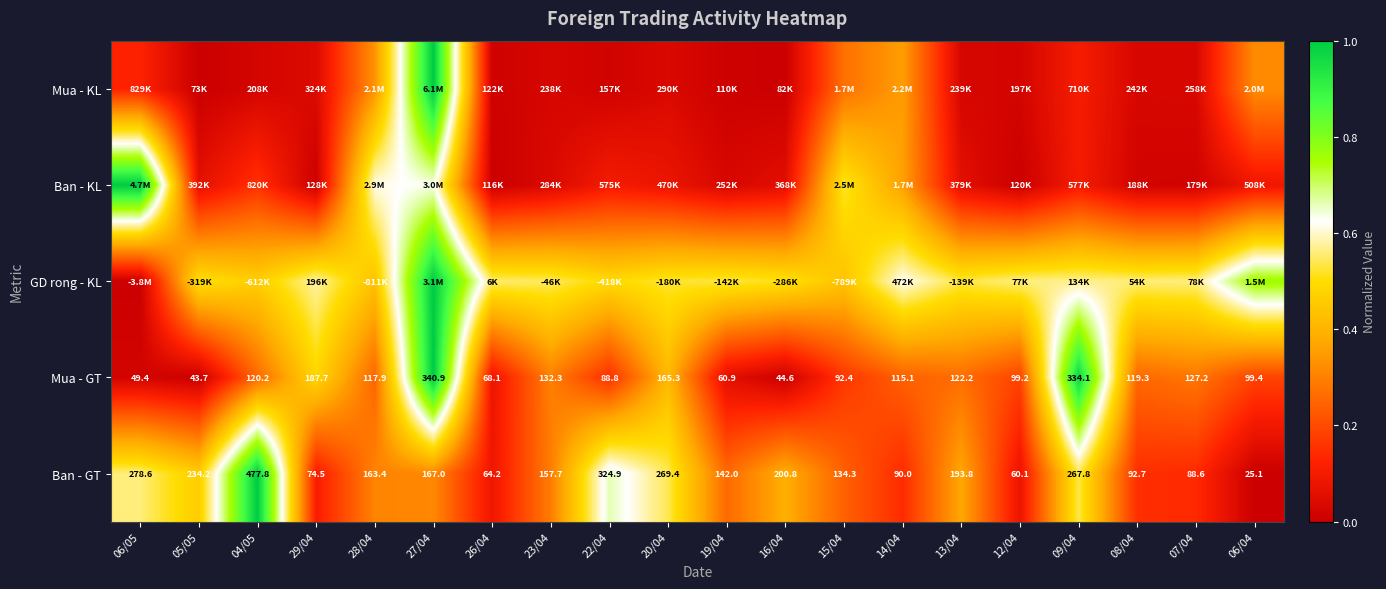

How many values in the Ban - GT series exceed 163?

10